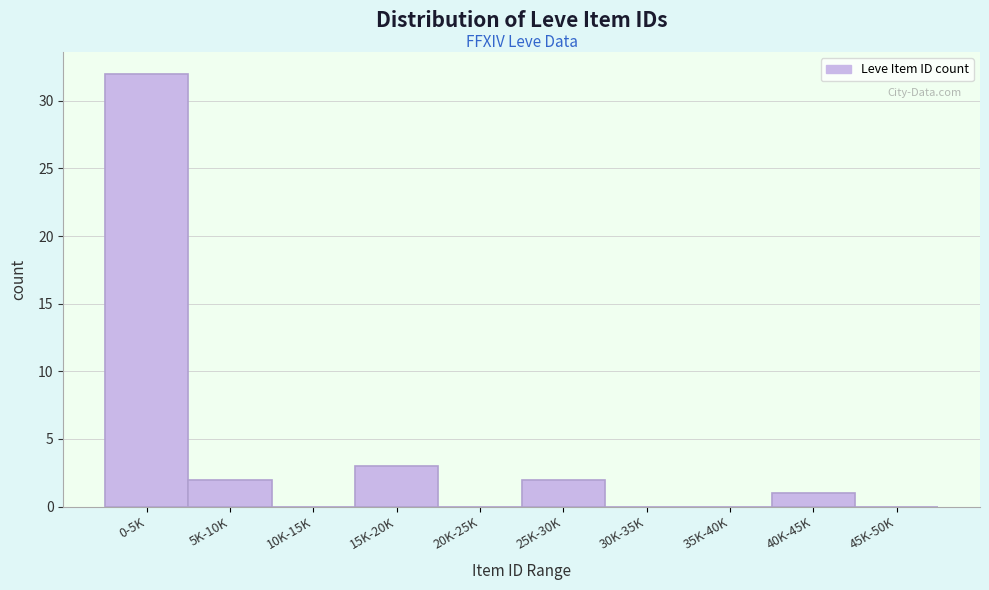

Reading left to right, transcribe all the data shown in this chart.

0-5K=32	5K-10K=2	10K-15K=0	15K-20K=3	20K-25K=0	25K-30K=2	30K-35K=0	35K-40K=0	40K-45K=1	45K-50K=0